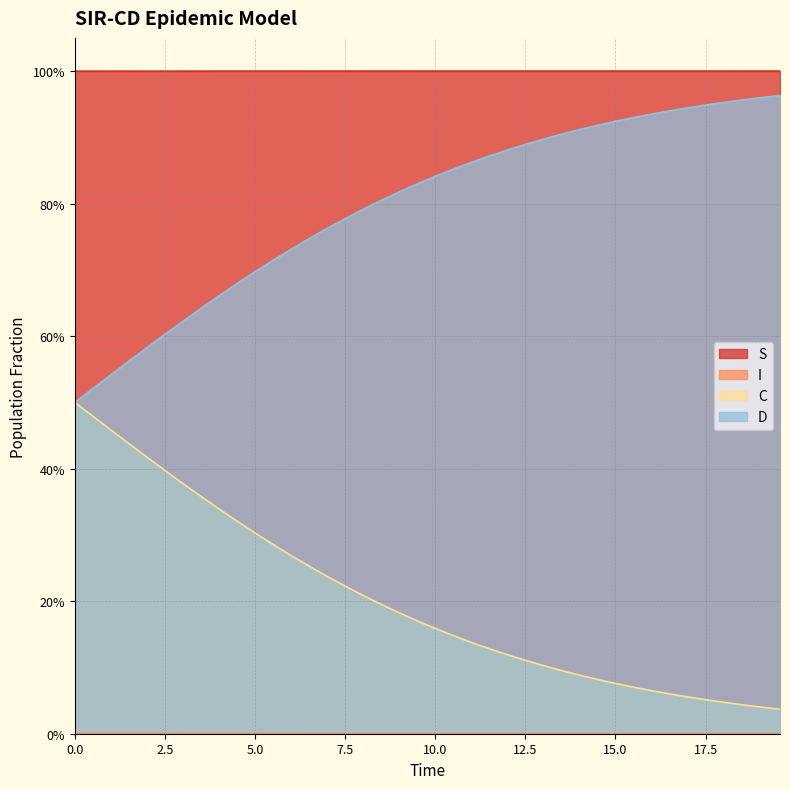

How many categories are shown in the chart?

40